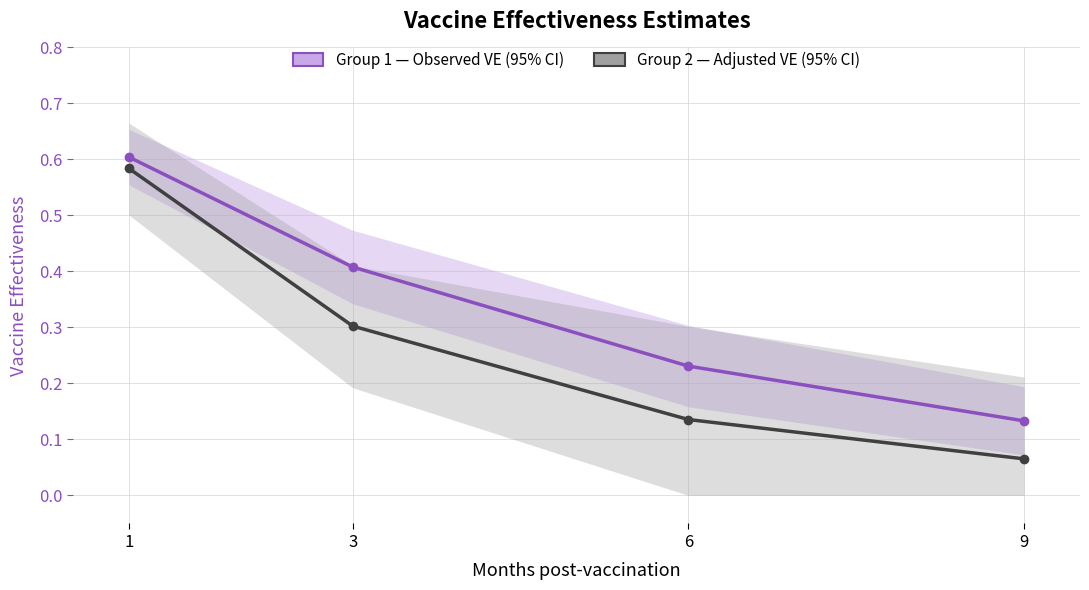

Which series has the widest spread of values?

Group 2 — Adjusted VE (95% CI)